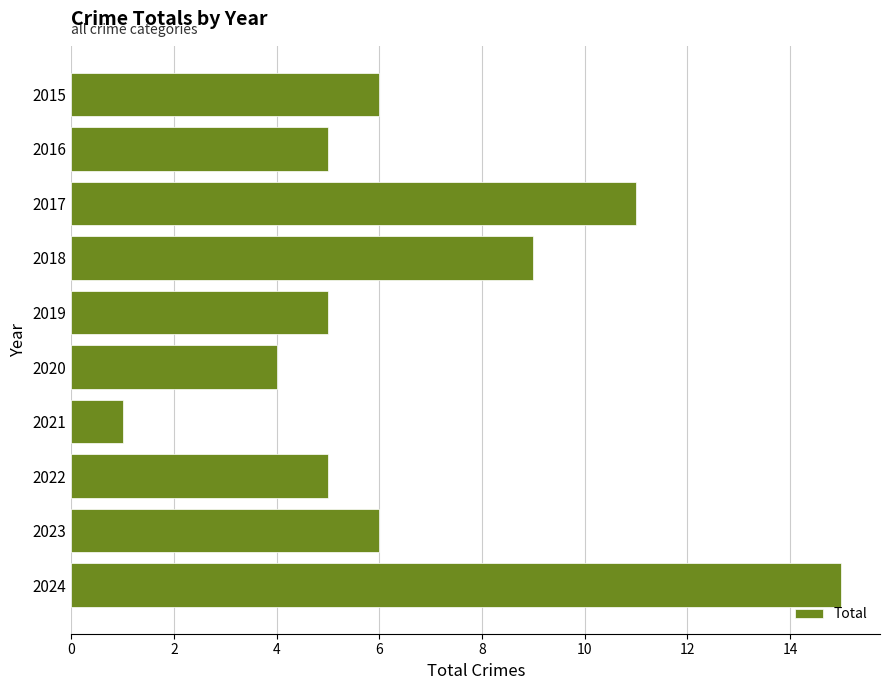

What is the maximum value shown in the chart?

15